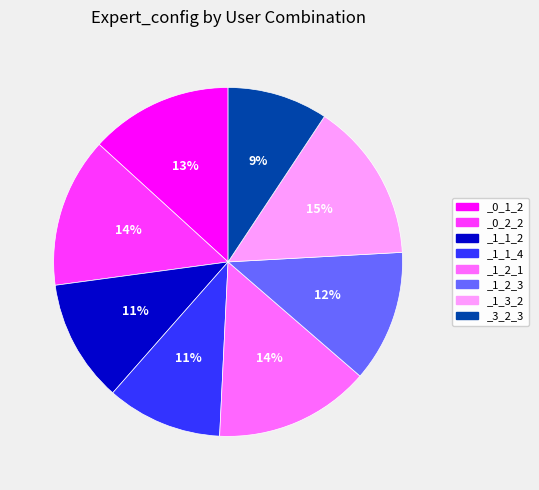

How many segments does this pie chart have?

8